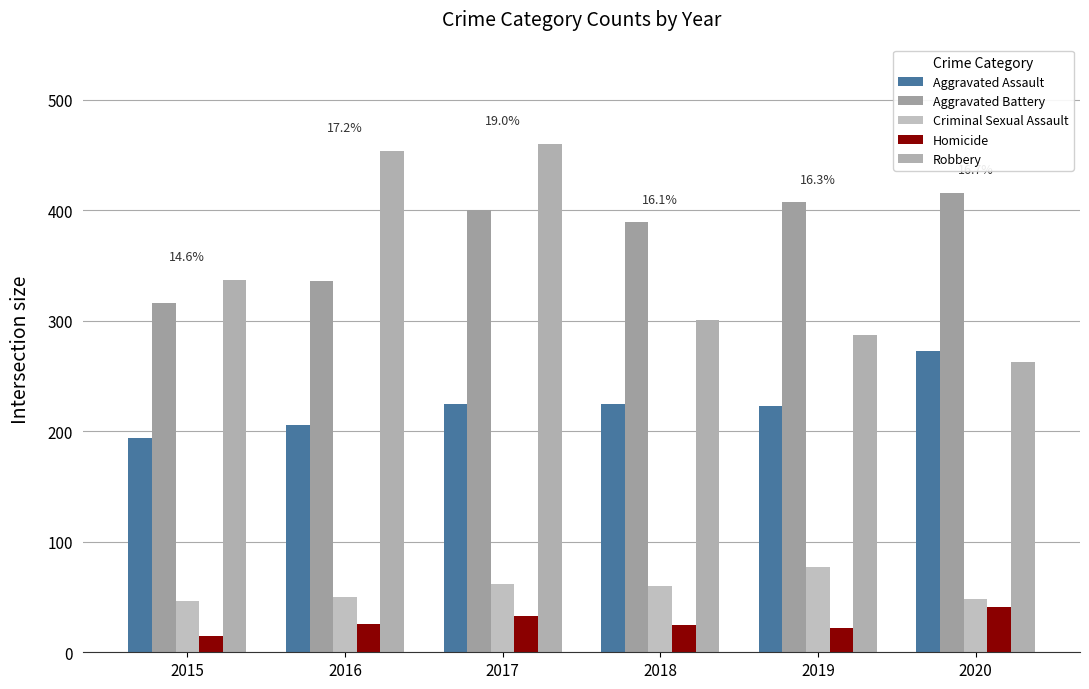

Is it true that Robbery equals 582 at 2015?

False